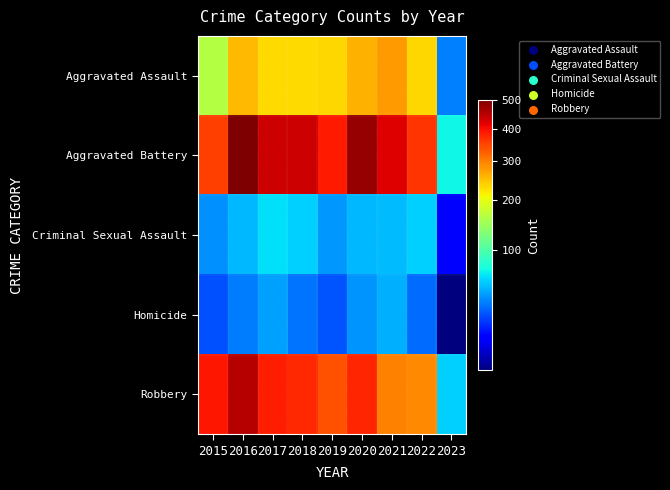

Reading right to left, list all the values displayed in this chart.

Aggravated Assault: 2023=34	2022=235	2021=279	2020=261	2019=235	2018=231	2017=230	2016=255	2015=163
Aggravated Battery: 2023=70	2022=365	2021=420	2020=478	2019=388	2018=436	2017=434	2016=501	2015=354
Criminal Sexual Assault: 2023=9	2022=56	2021=50	2020=49	2019=40	2018=56	2017=62	2016=49	2015=38
Homicide: 2023=2	2022=29	2021=46	2020=39	2019=24	2018=31	2017=42	2016=33	2015=23
Robbery: 2023=57	2022=294	2021=300	2020=378	2019=340	2018=375	2017=386	2016=455	2015=393